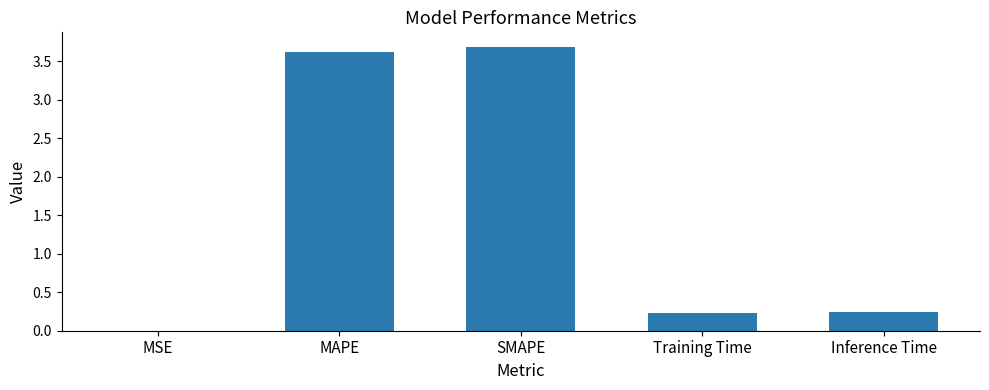

Are the bars grouped side by side (vs. stacked)?

No